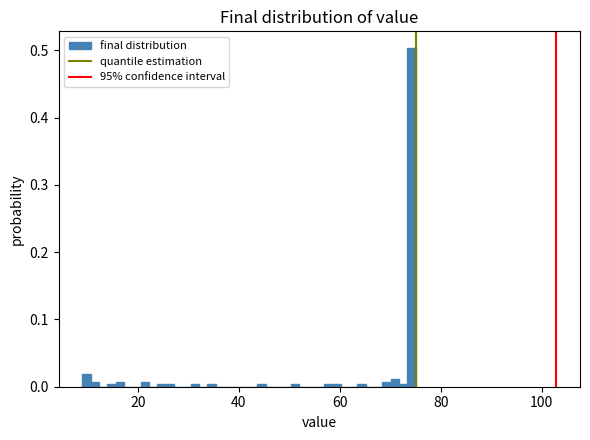

Around what value on the x-axis is the tallest bar? Give the approximate position of its centre, as read against the axis.

74